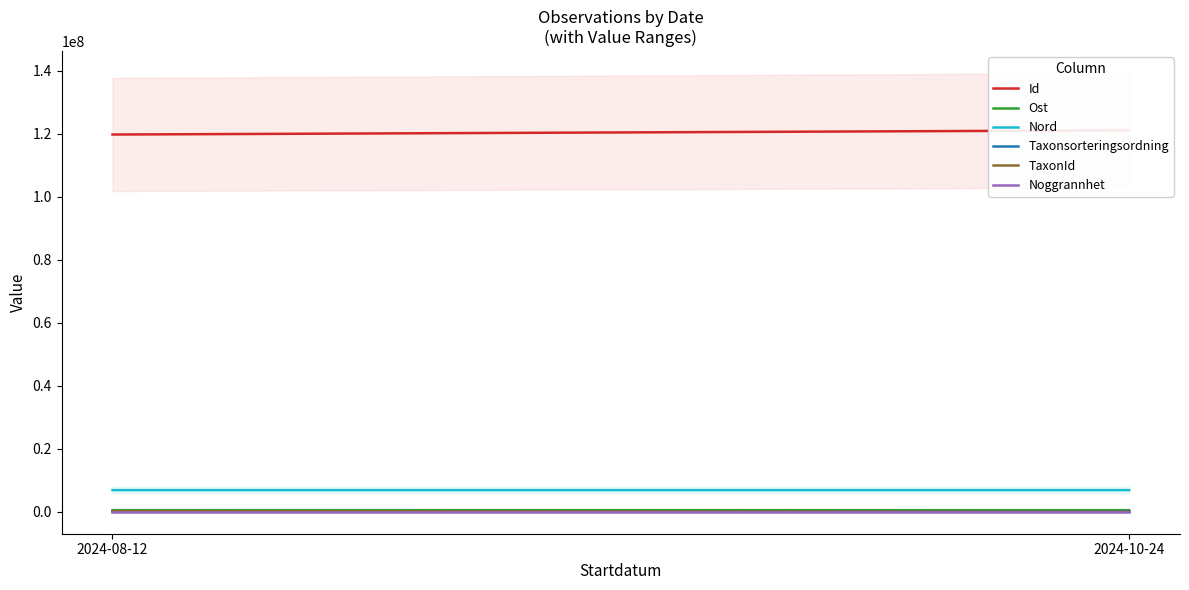

The Noggrannhet series shows 10 at 2024-08-12. True or false?

True